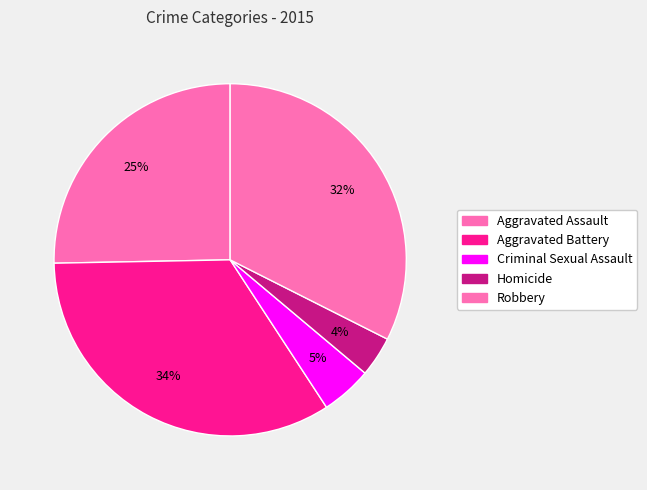

Rank the categories by value from highest to lowest.

Aggravated Battery, Robbery, Aggravated Assault, Criminal Sexual Assault, Homicide